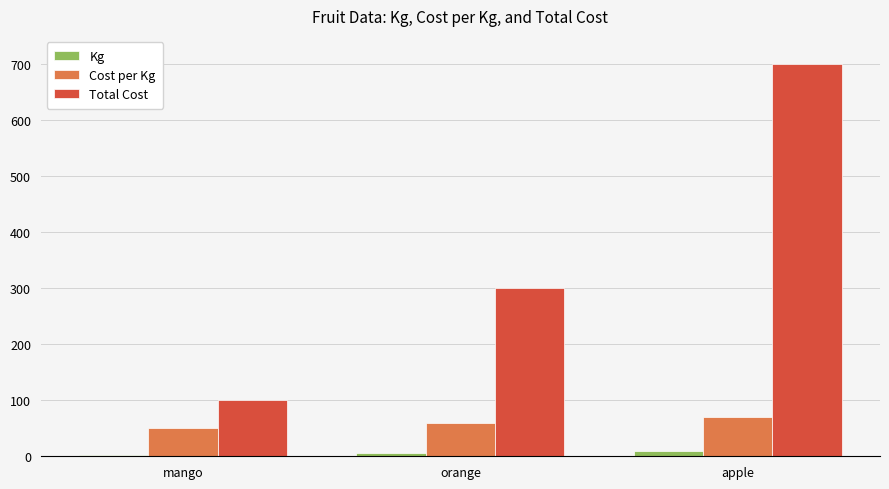

What is the highest value of the Total Cost series?

700